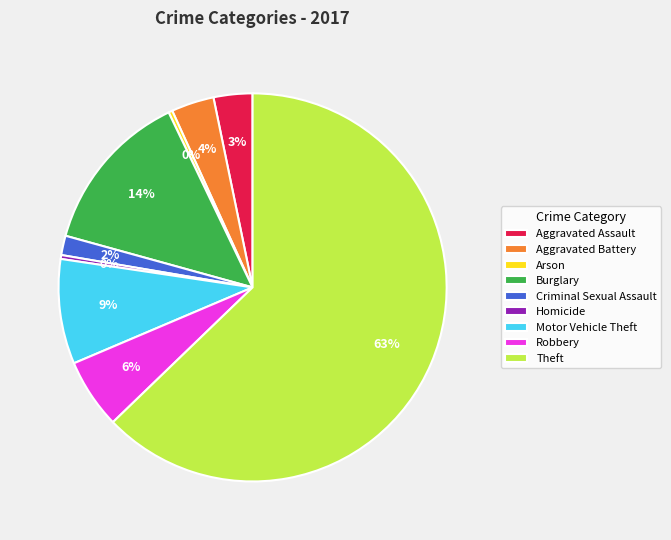

To the nearest percent, what is the difference between the Aggravated Battery and Robbery slice percentages?

2%